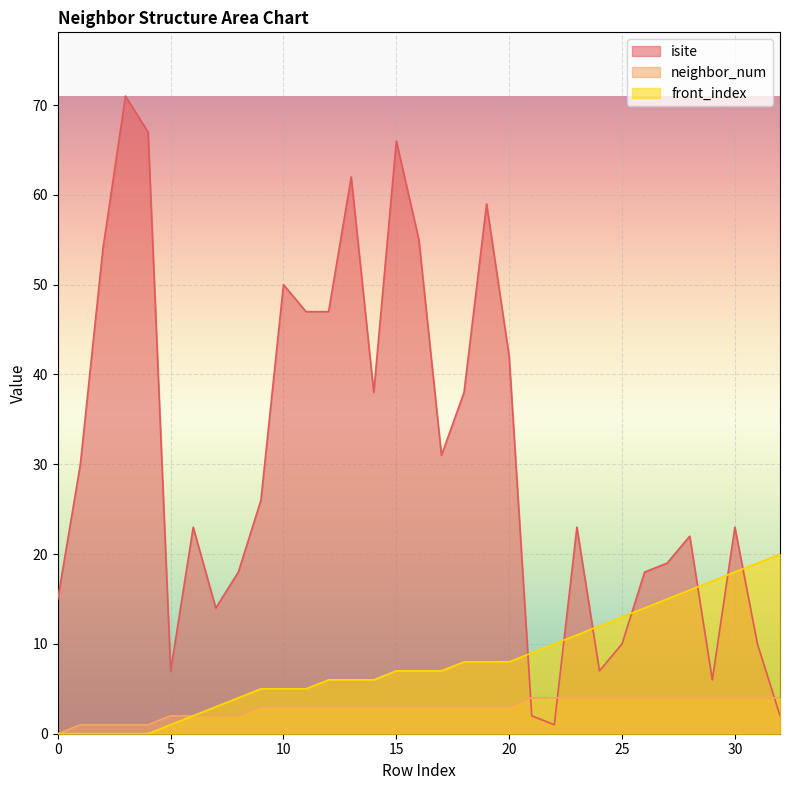

What are all the series names shown in the legend?

isite, neighbor_num, front_index